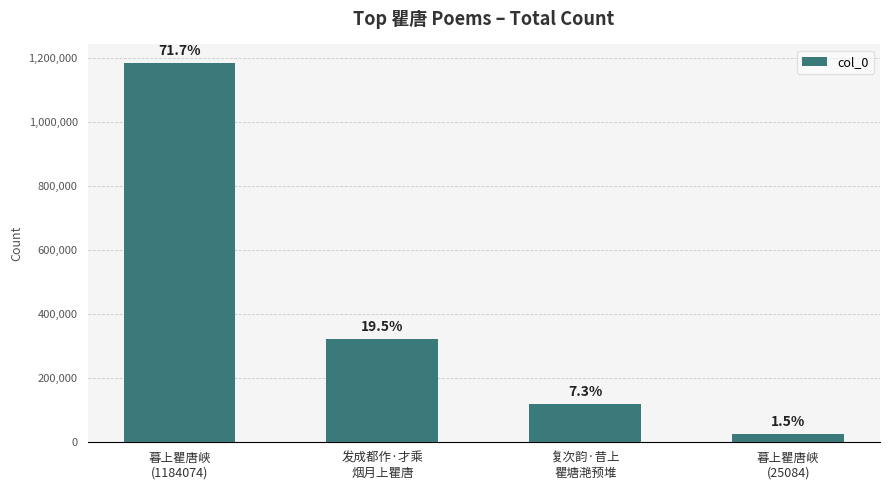

What is the minimum value shown in the chart?

25084